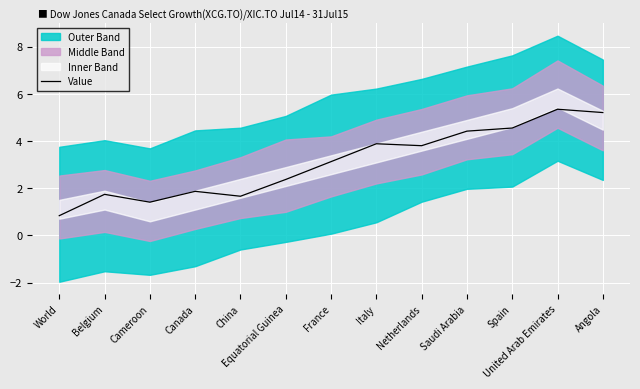

Where is the first local maximum?

Belgium